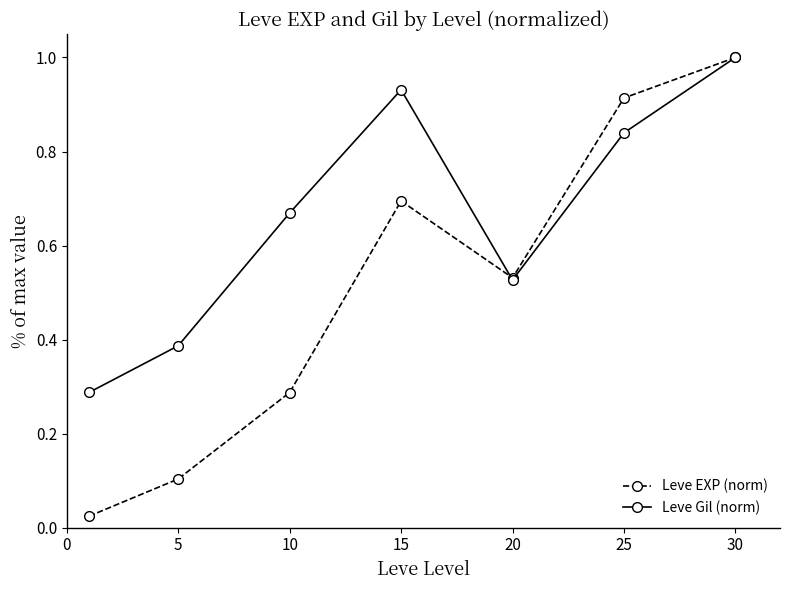

At how many categories does at least one series exceed 0?

7